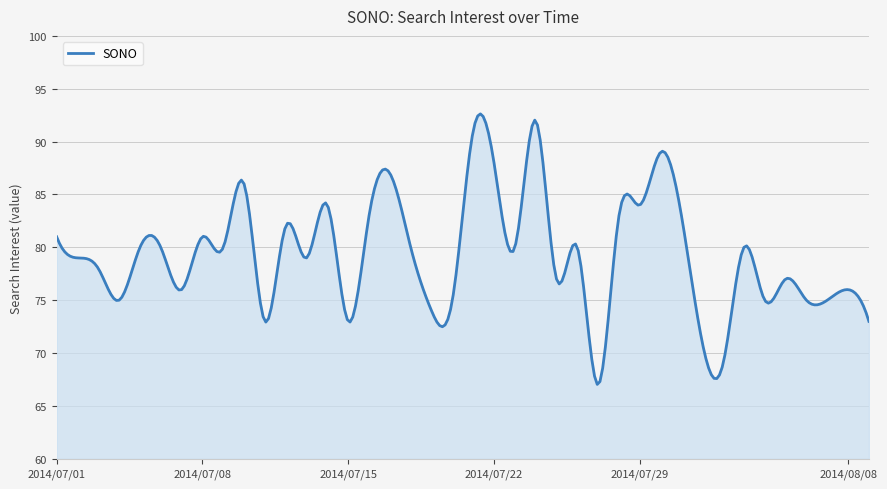

What is the minimum value shown in the chart?

67.0